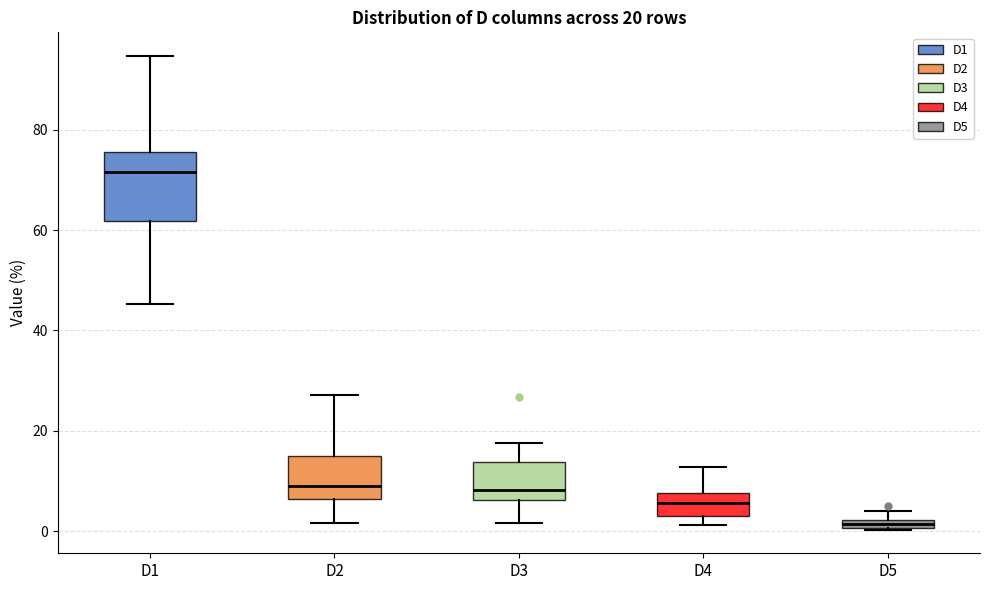

Which box has the lowest median line?

D5